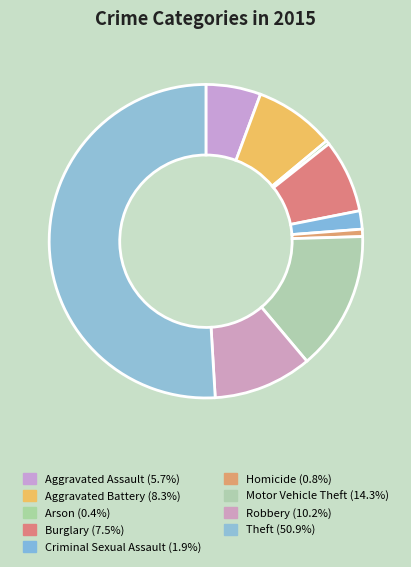

Is Theft the majority of the pie?

Yes